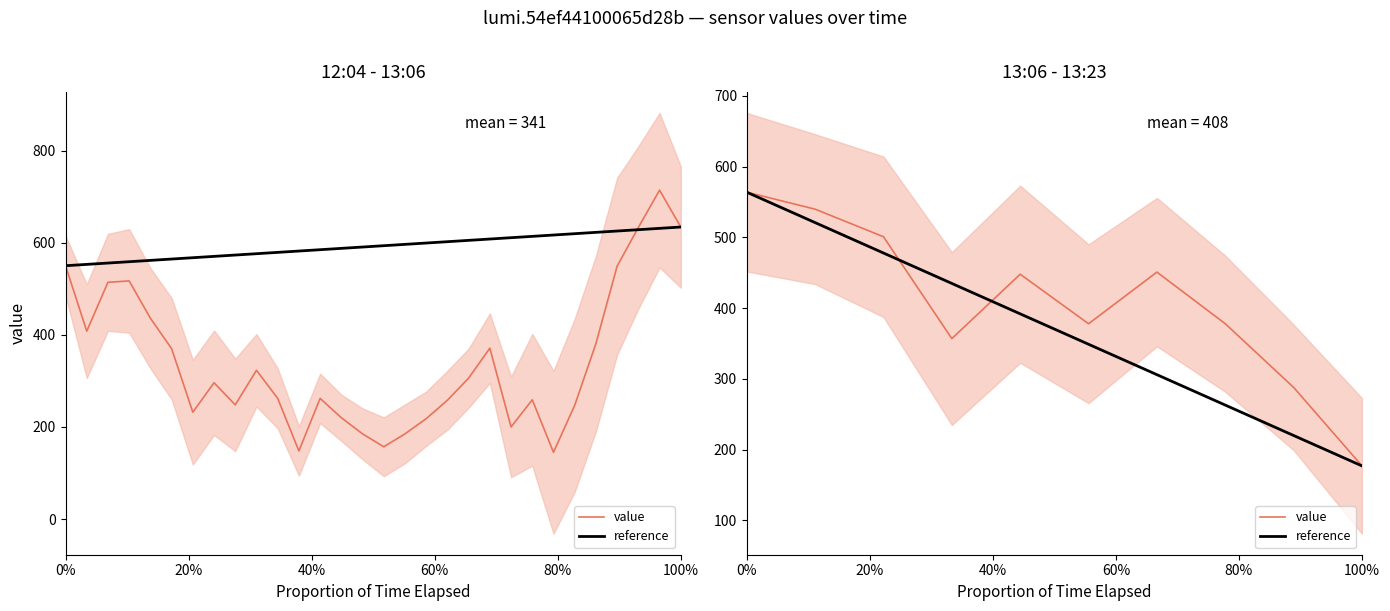

What is the total value across all series at 60%?

792